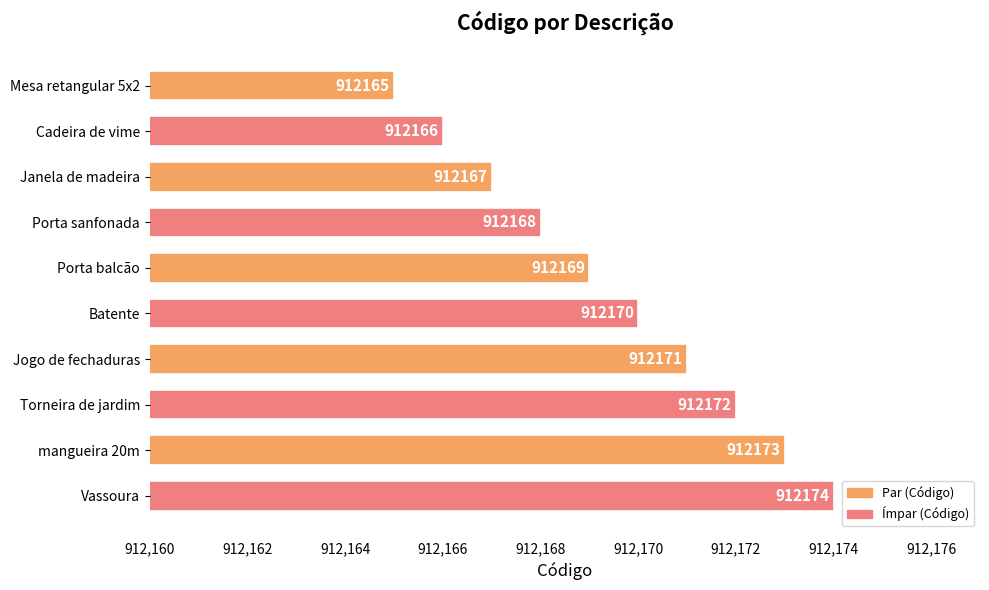

The value at Porta balcão is 912169. True or false?

True